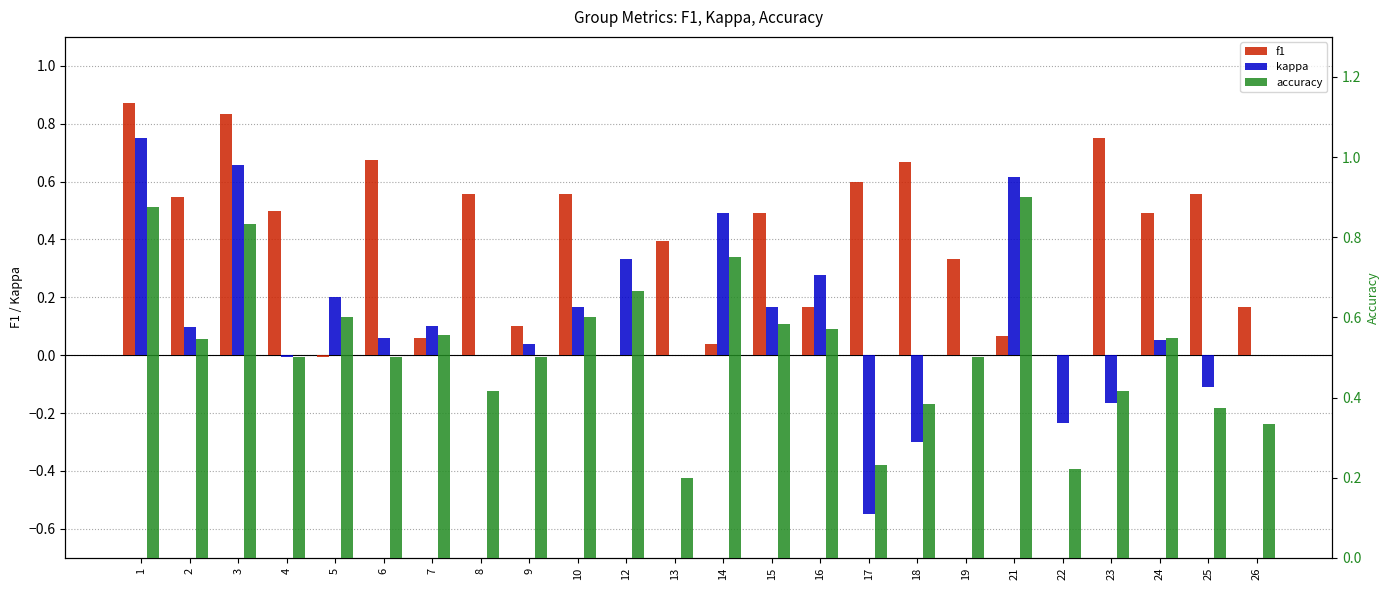

Is the value of f1 at 21 greater than the value of kappa at 26?

Yes